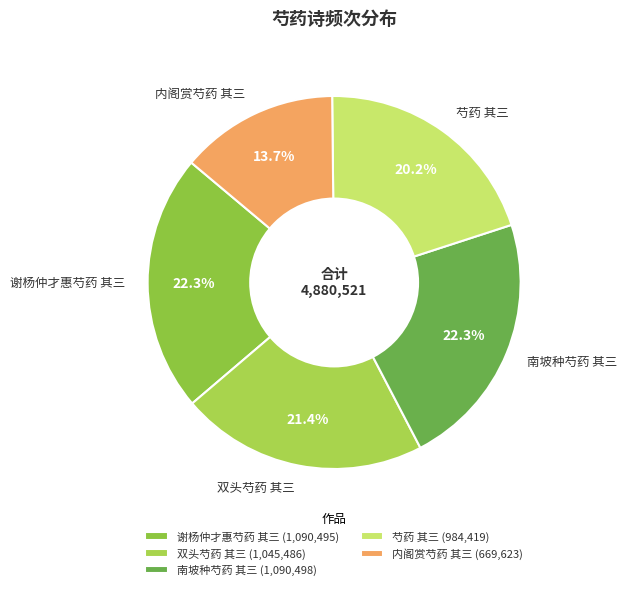

Does 南坡种芍药 其三 account for over 50% of the chart?

No